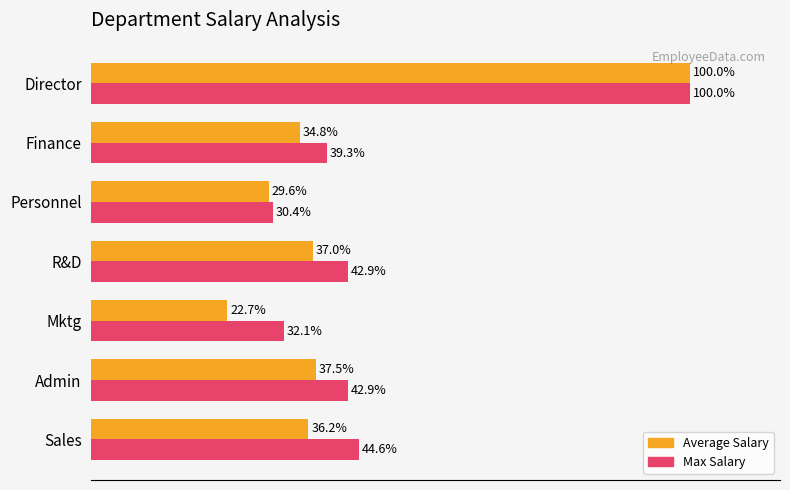

At which label is Average Salary closest to 61?

Admin